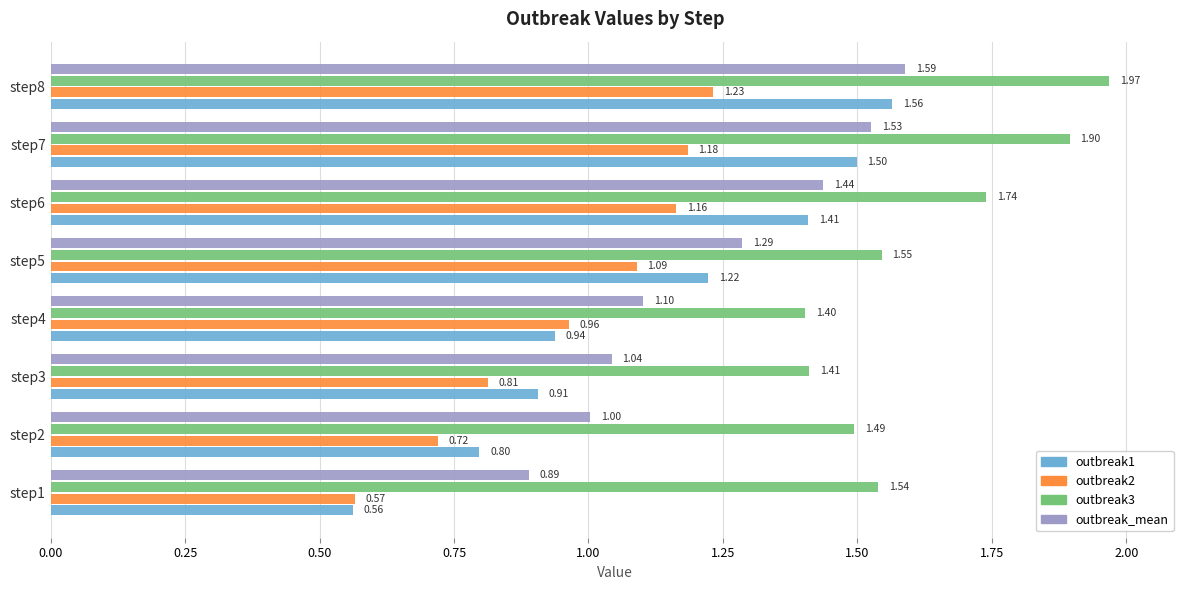

What is the spread (max minus min) of values at step5?

0.5